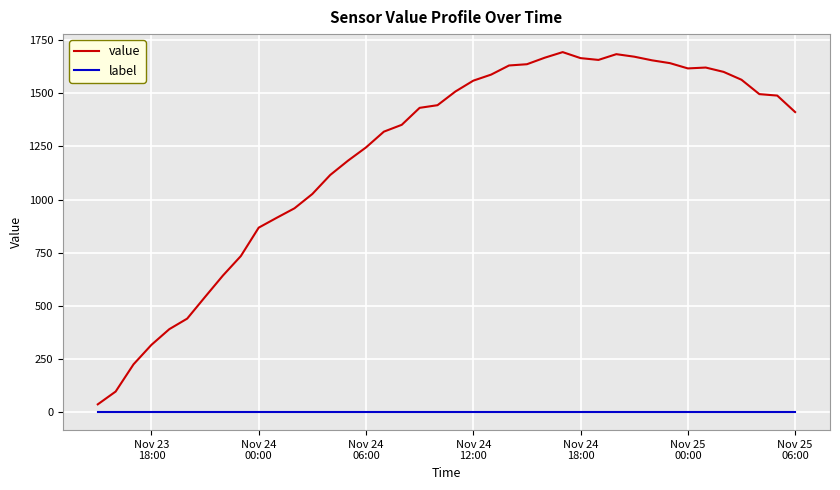

What are all the series names shown in the legend?

value, label